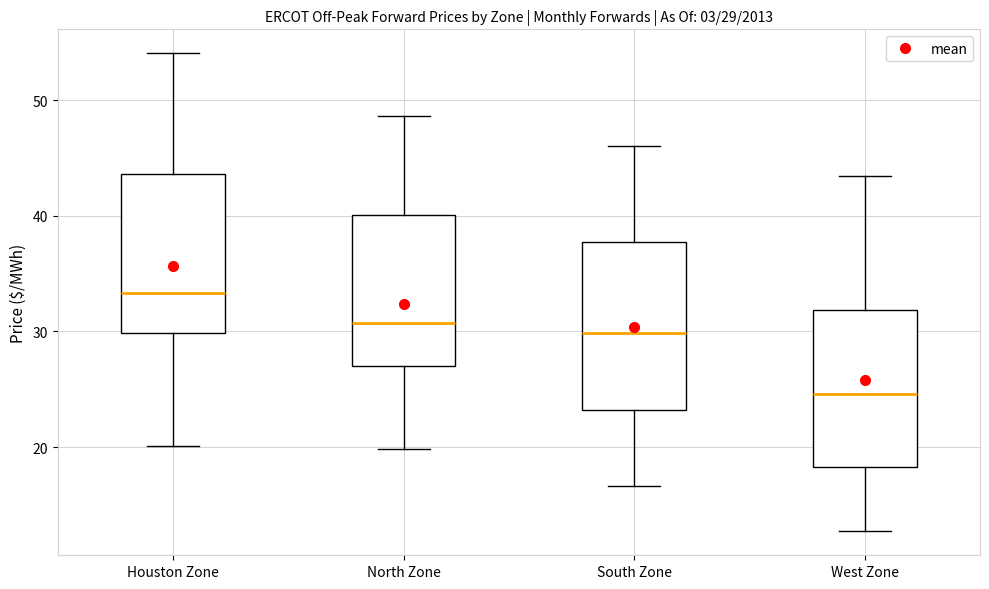

Which box has the lowest median line?

West Zone